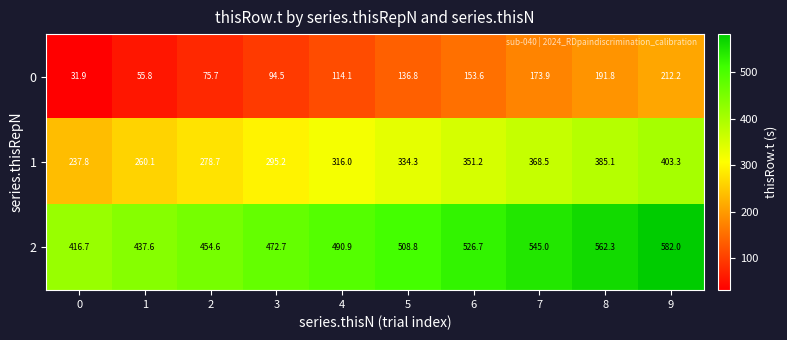

How many categories are shown in the chart?

10